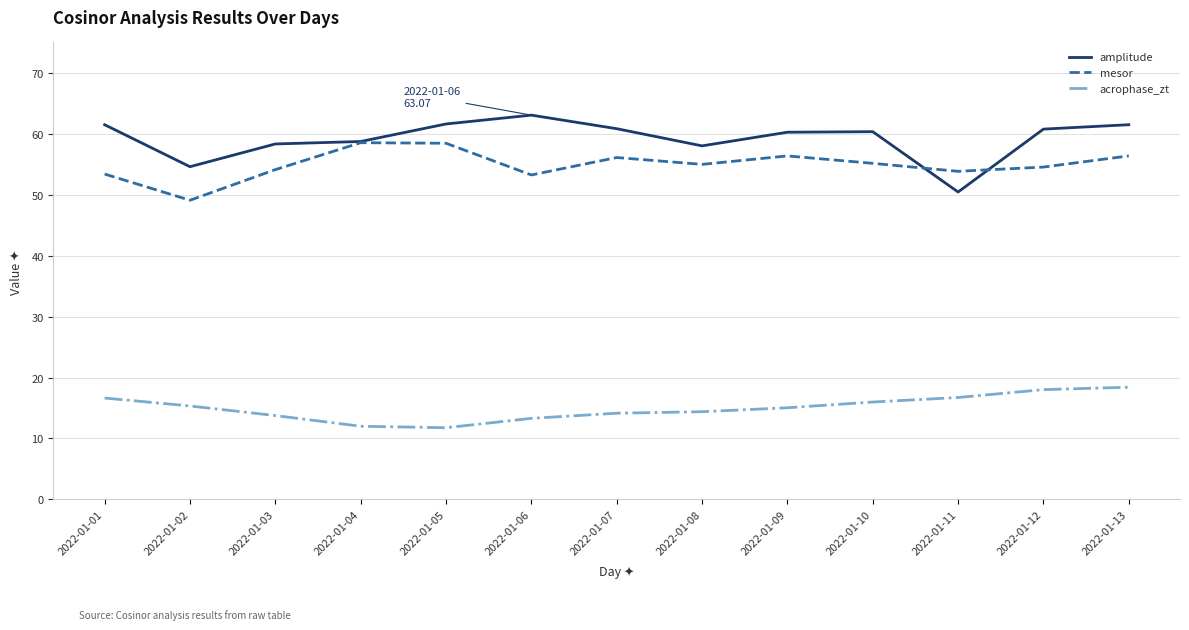

True or false: amplitude has a value of 61.6 at 2022-01-05.

True